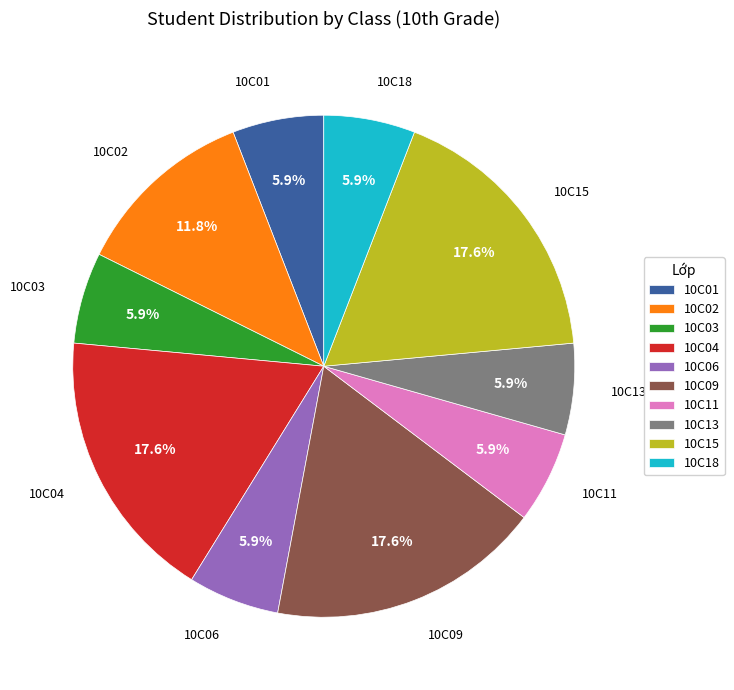

What percentage is NOT represented by 10C03?

94.1%